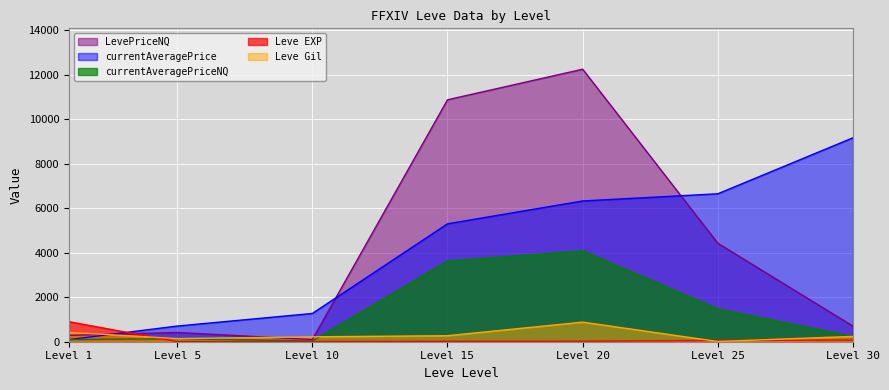

How many lines are shown in the chart?

5